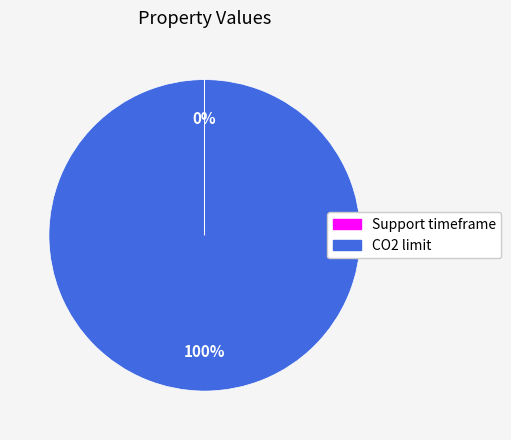

To the nearest percent, what is the difference between the largest and smallest slice percentages?

100%